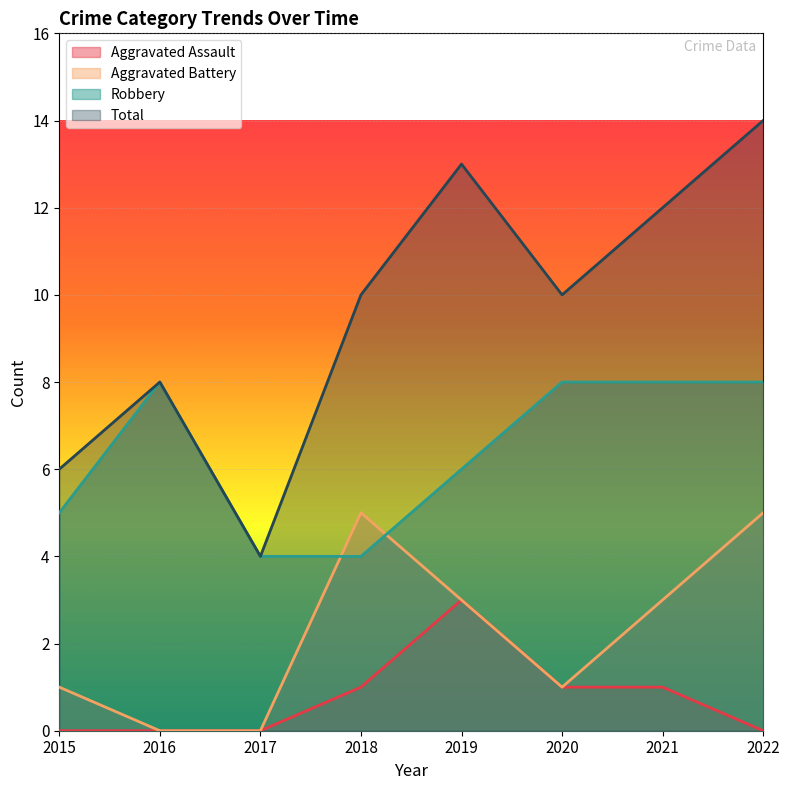

Which series has the largest range (max minus min)?

Total